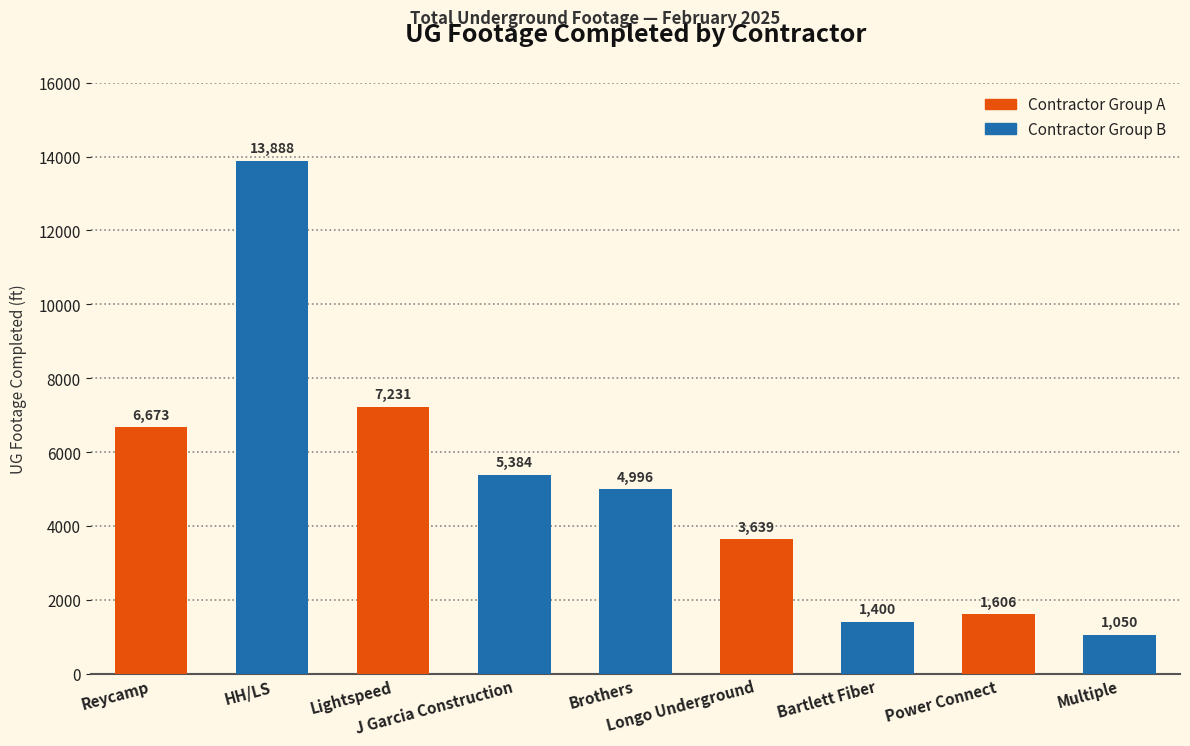

How many data points are less than 4996?

4